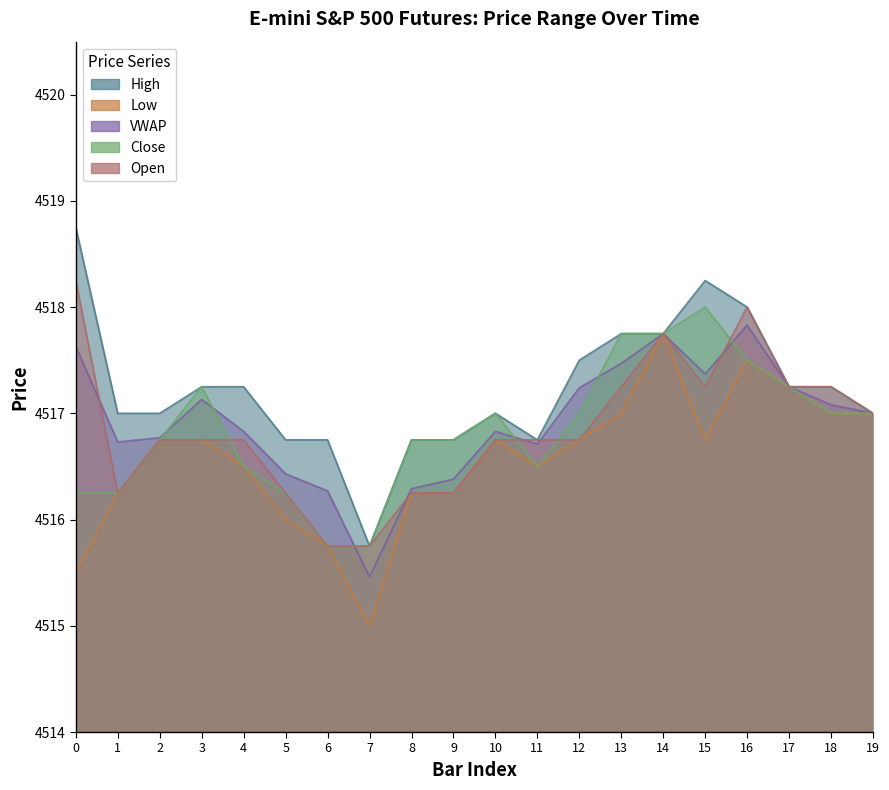

Rank the series at 12 from highest to lowest value.

High, VWAP, Close, Low, Open